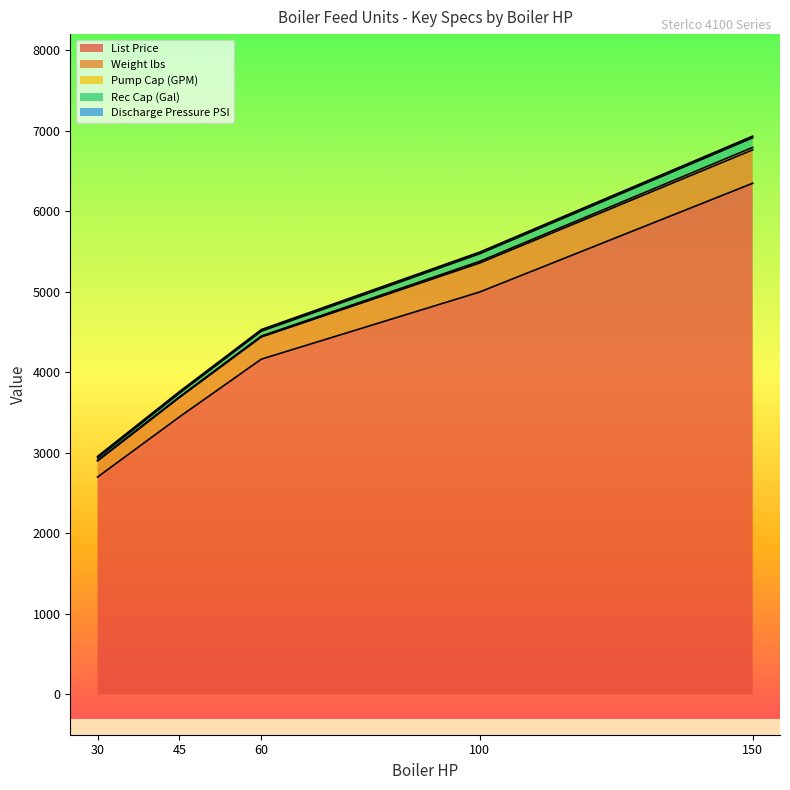

Read the List Price value at 45, to the nearest 10.

3450